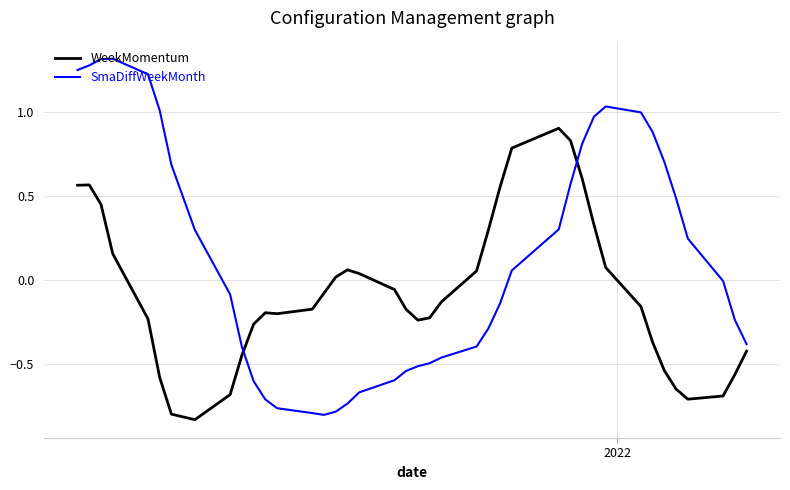

True or false: SmaDiffWeekMonth and WeekMomentum cross at least once.

True